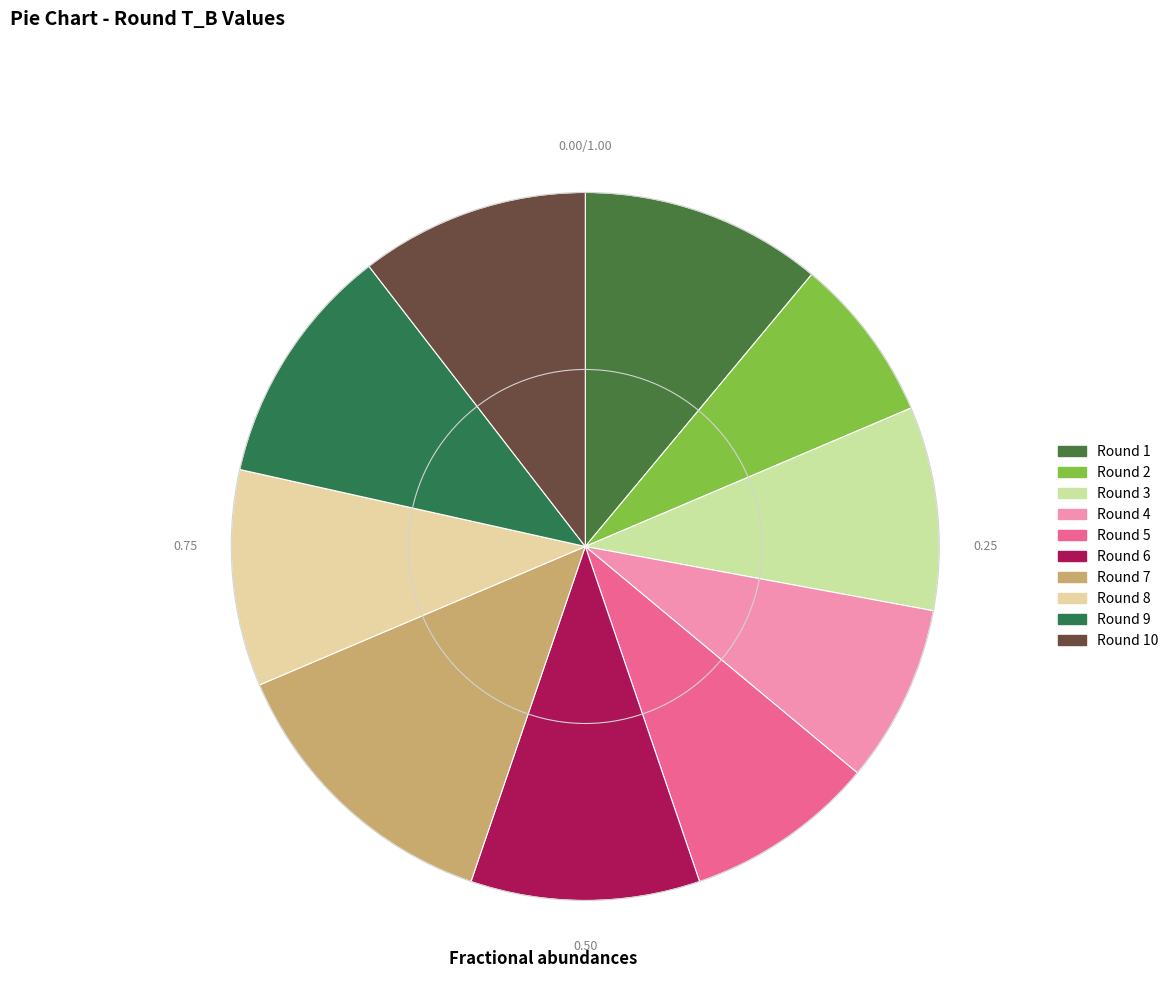

Does any single category account for the majority?

No